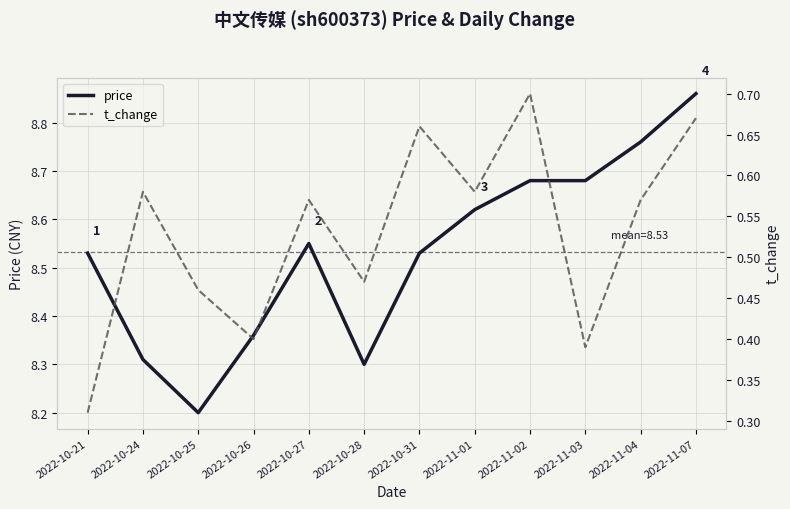

What is the smallest value displayed?

0.3